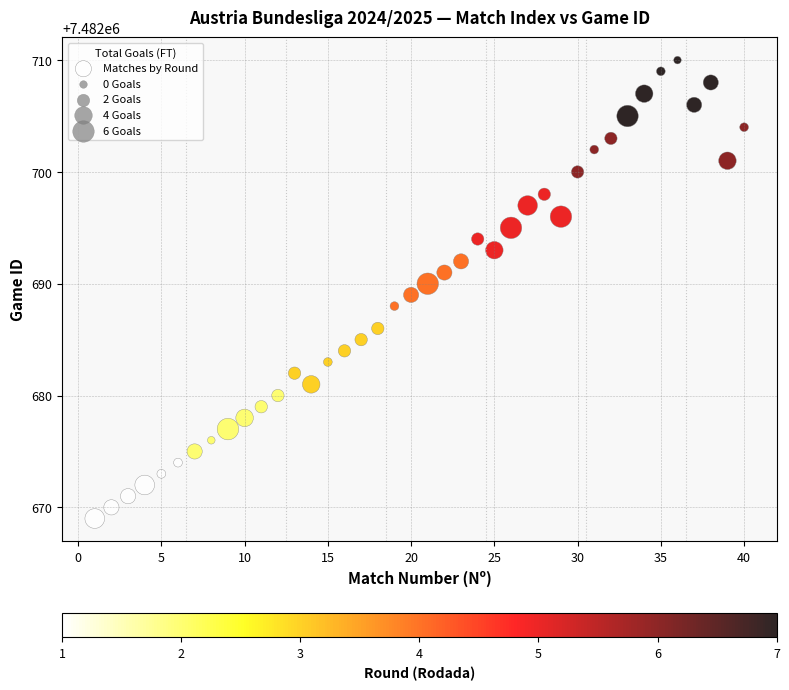

What is the range of Y values (max minus min)?

41